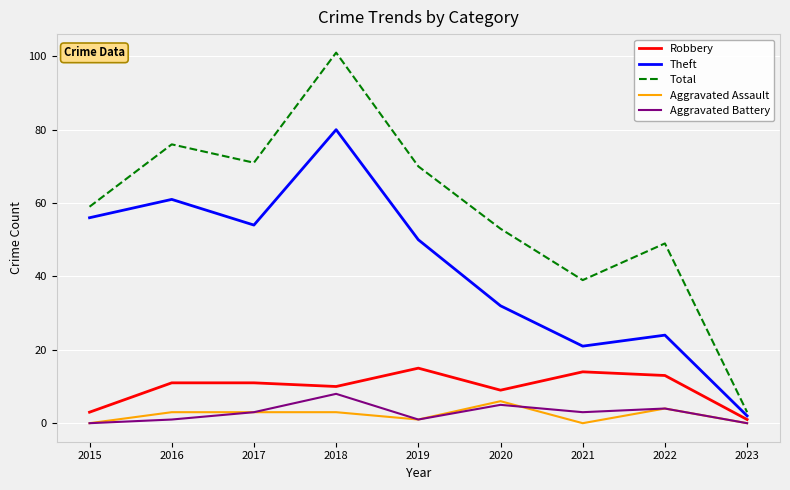

At how many categories does at least one series exceed 24?

8